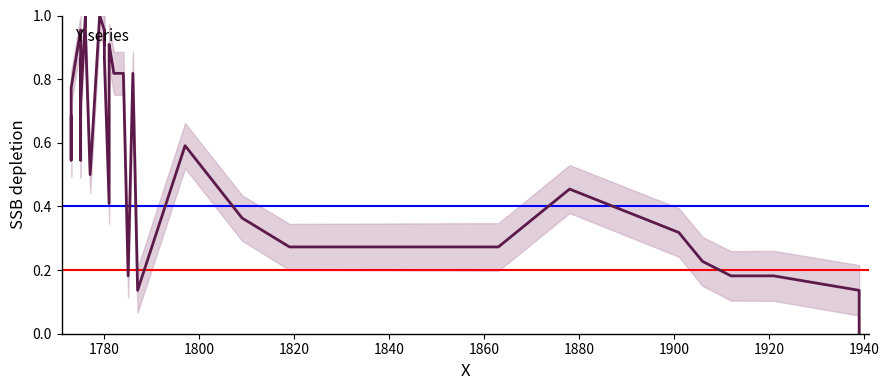

Between 1820 and 16, which is larger?

1820